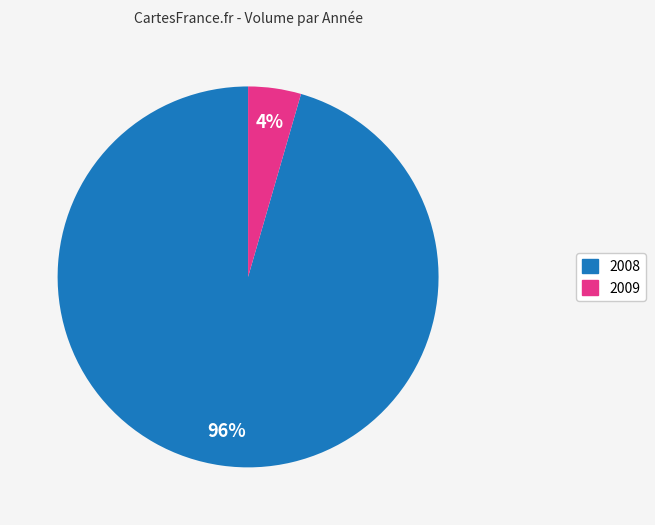

Is there a majority slice in this chart?

Yes